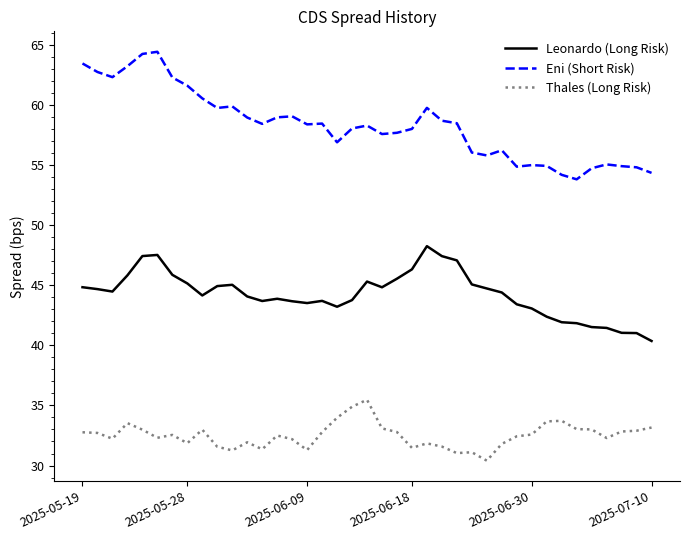

Which series has the widest spread of values?

Eni (Short Risk)